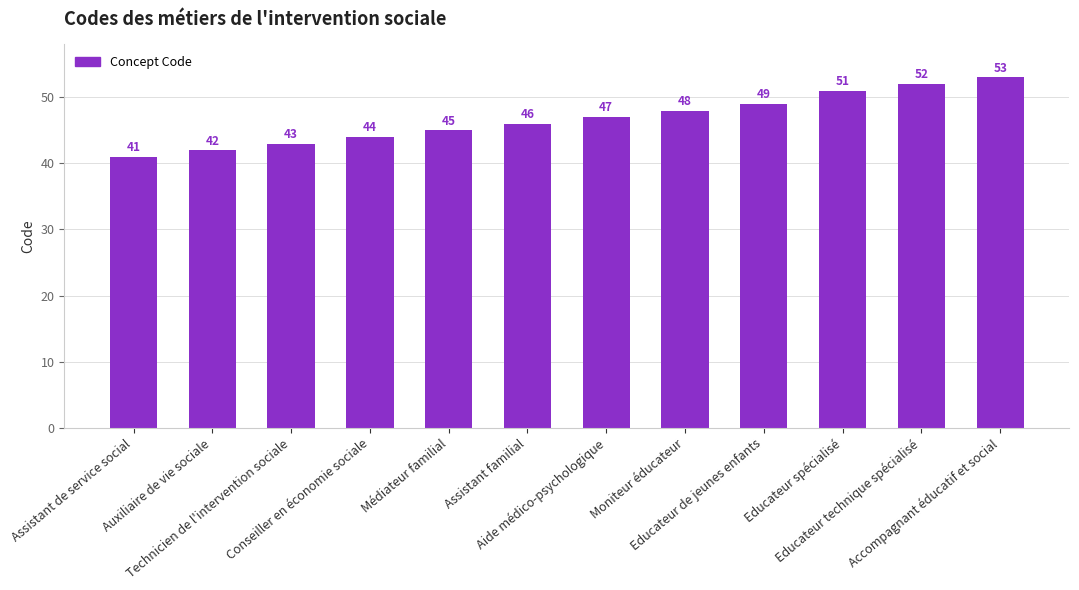

Reading left to right, transcribe all the data shown in this chart.

Assistant de service social=41	Auxiliaire de vie sociale=42	Technicien de l'intervention sociale=43	Conseiller en économie sociale=44	Médiateur familial=45	Assistant familial=46	Aide médico-psychologique=47	Moniteur éducateur=48	Educateur de jeunes enfants=49	Educateur spécialisé=51	Educateur technique spécialisé=52	Accompagnant éducatif et social=53